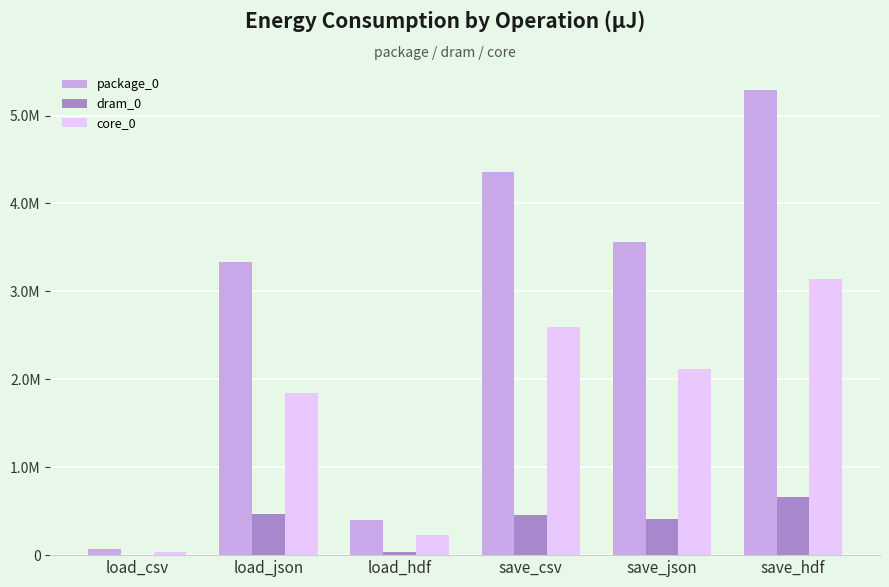

True or false: package_0 has a value of 3335075 at load_json.

True